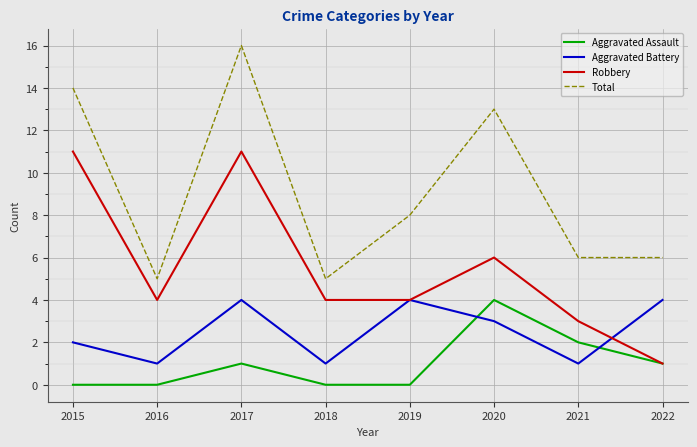

Where is Total nearest to the value 10?

2019